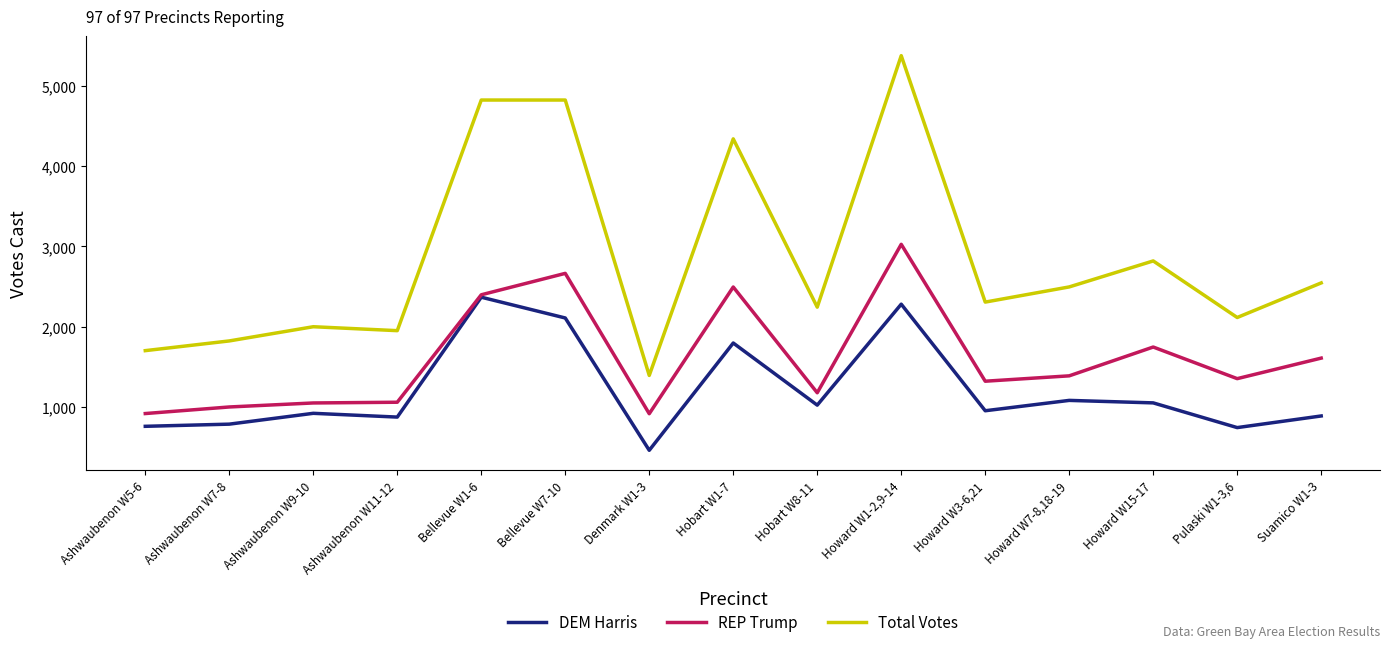

Rank the series by their average value, from lowest to highest.

DEM Harris, REP Trump, Total Votes